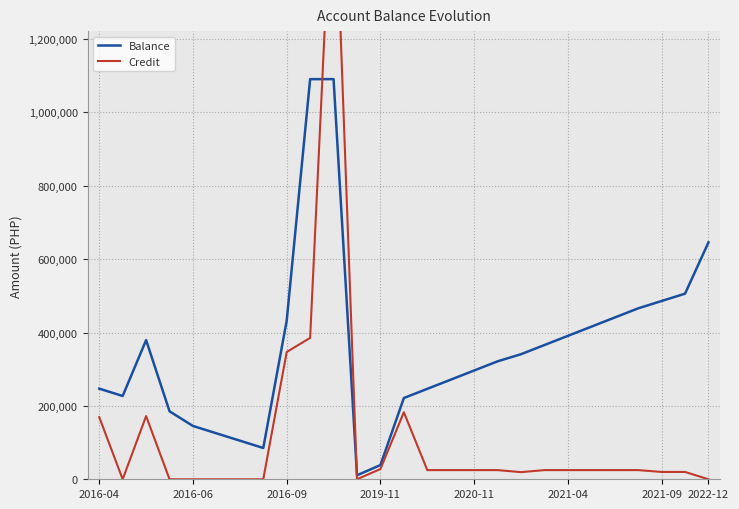

True or false: Balance has a value of 620303.1 at 2016-09.

False